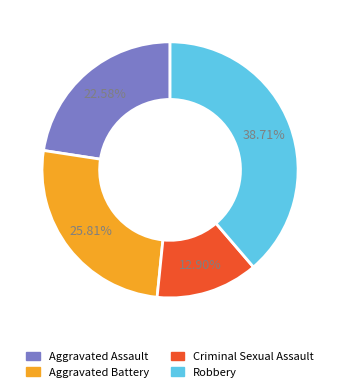

Does any single category account for the majority?

No